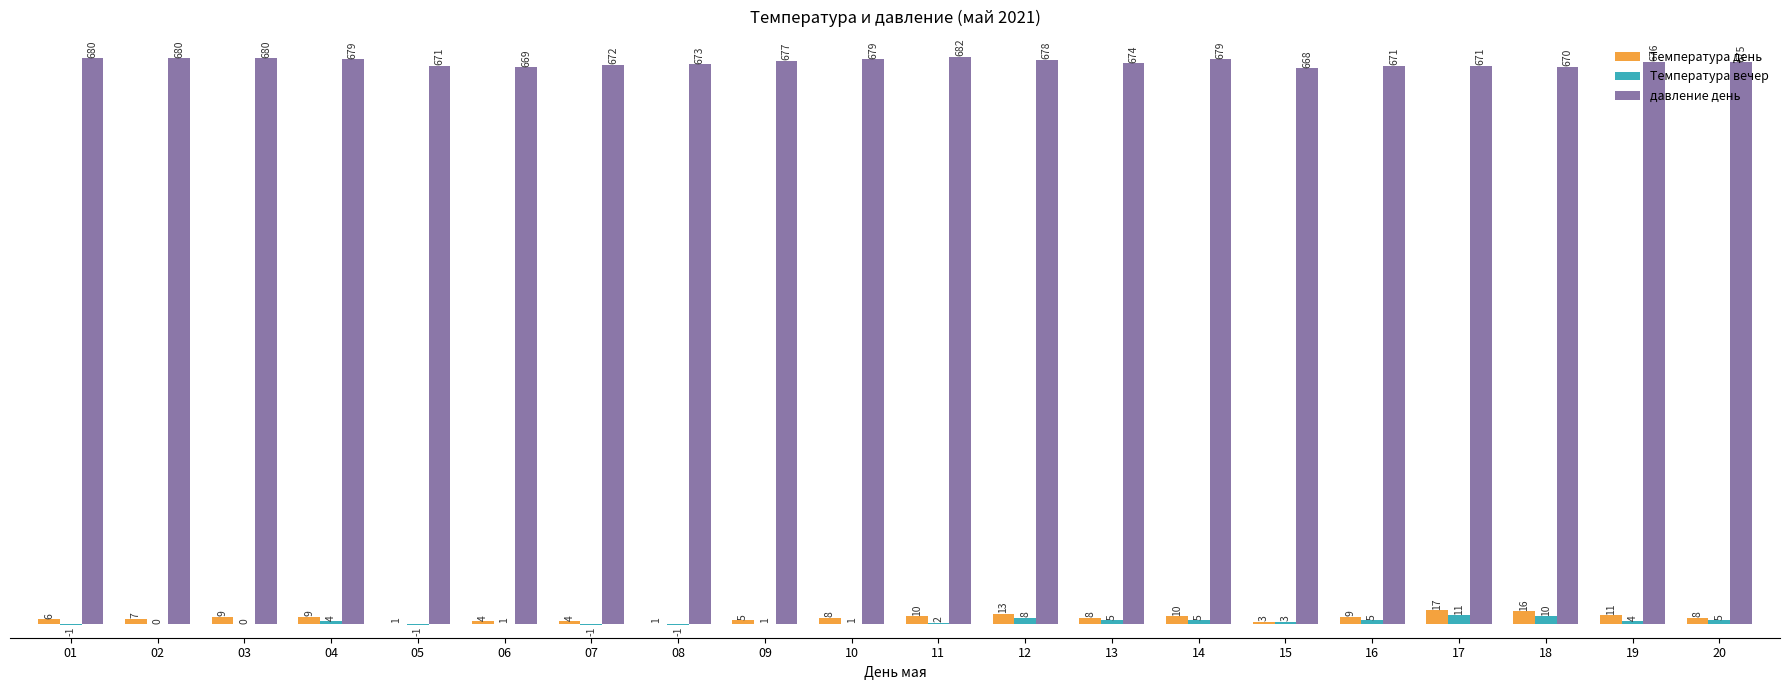

Which series has the widest spread of values?

Температура день